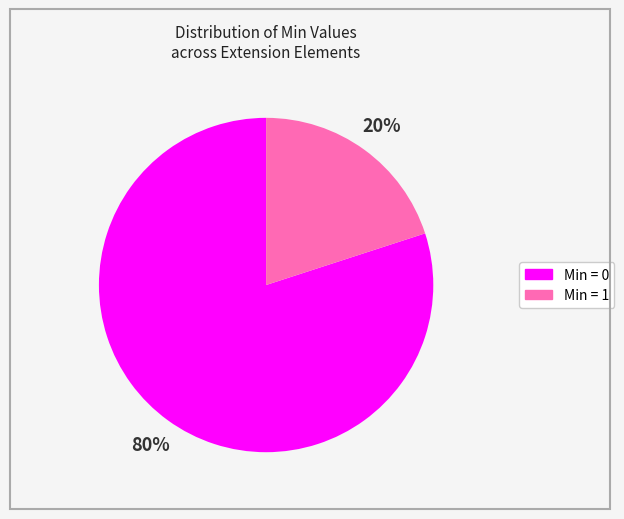

Count the number of slices in the pie.

2